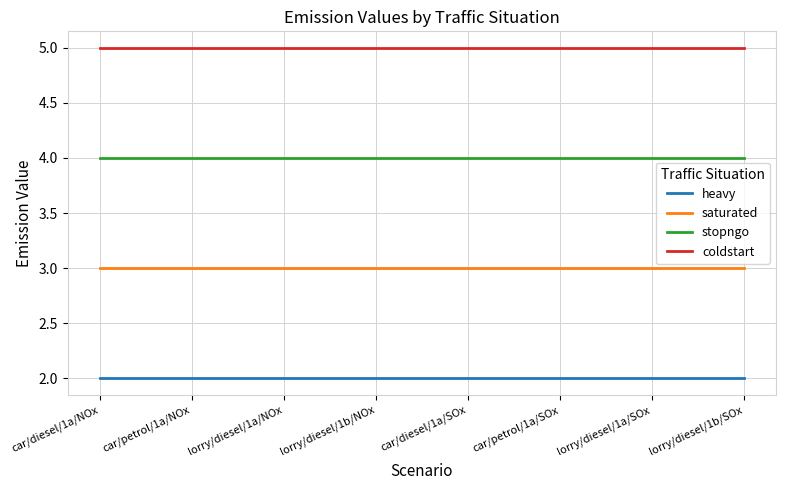

Reading right to left, list all the values displayed in this chart.

heavy: 2	2	2	2	2	2	2	2
saturated: 3	3	3	3	3	3	3	3
stopngo: 4	4	4	4	4	4	4	4
coldstart: 5	5	5	5	5	5	5	5